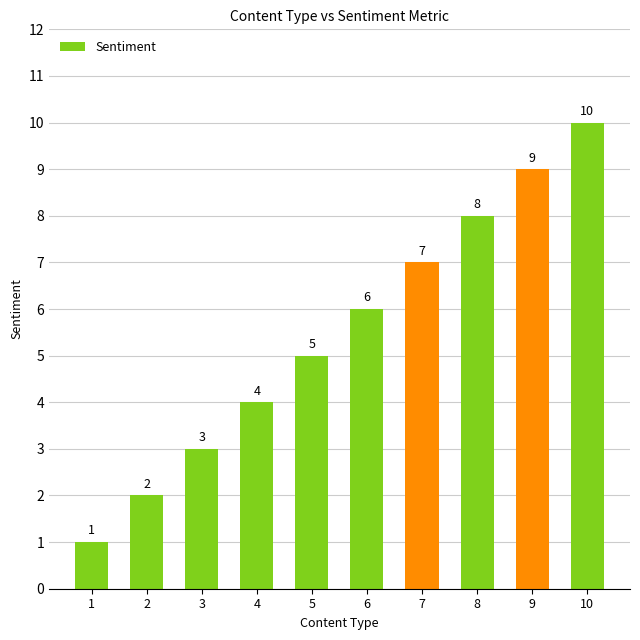

Does the chart contain stacked bars?

No